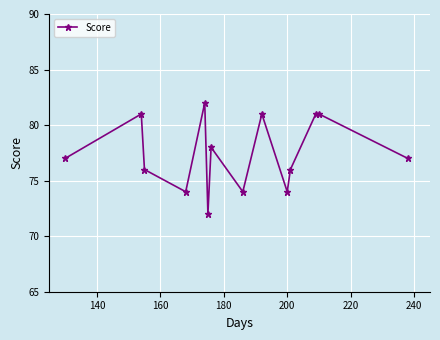

What is the difference between the second highest and second lowest values?

7